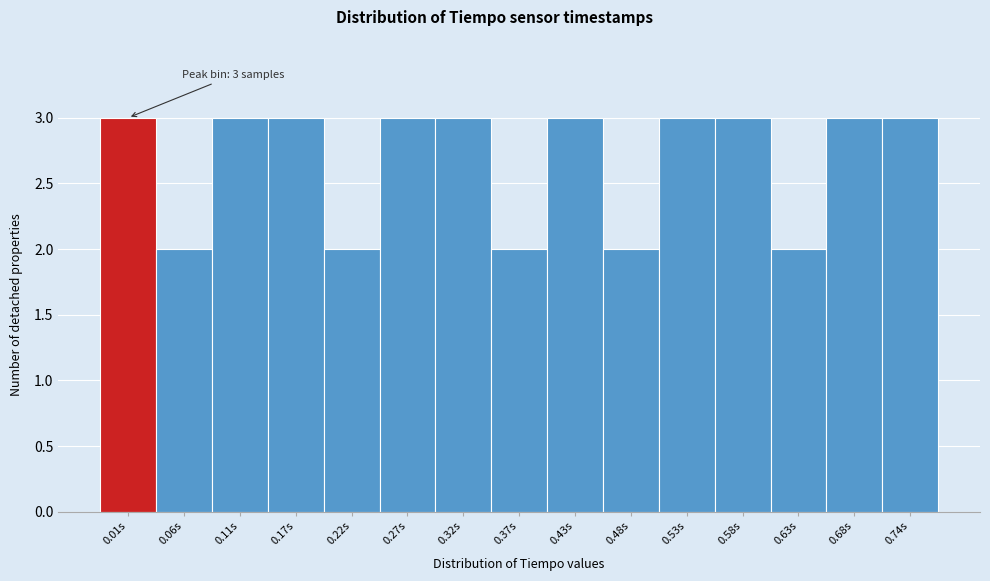

Reading left to right, transcribe all the data shown in this chart.

3	2	3	3	2	3	3	2	3	2	3	3	2	3	3